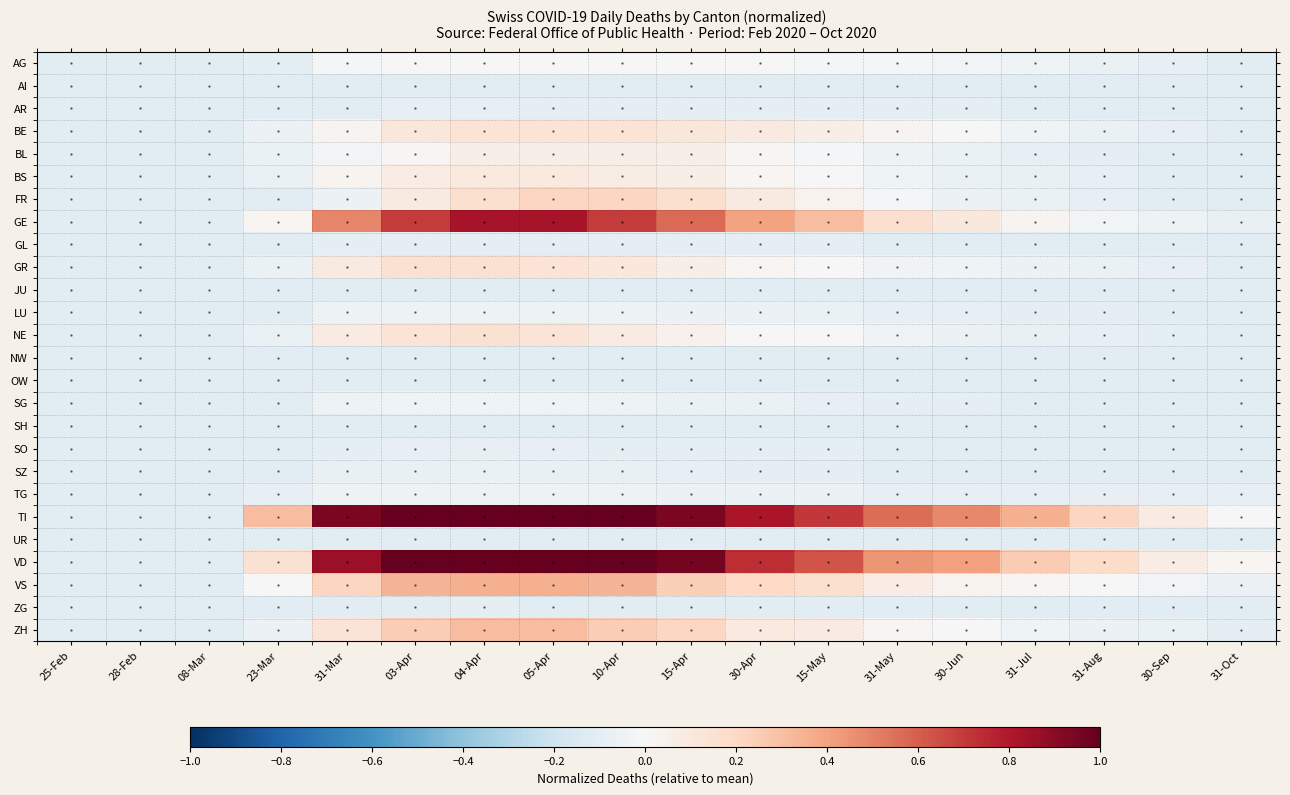

What is the spread (max minus min) of values at 31-Oct?

0.1